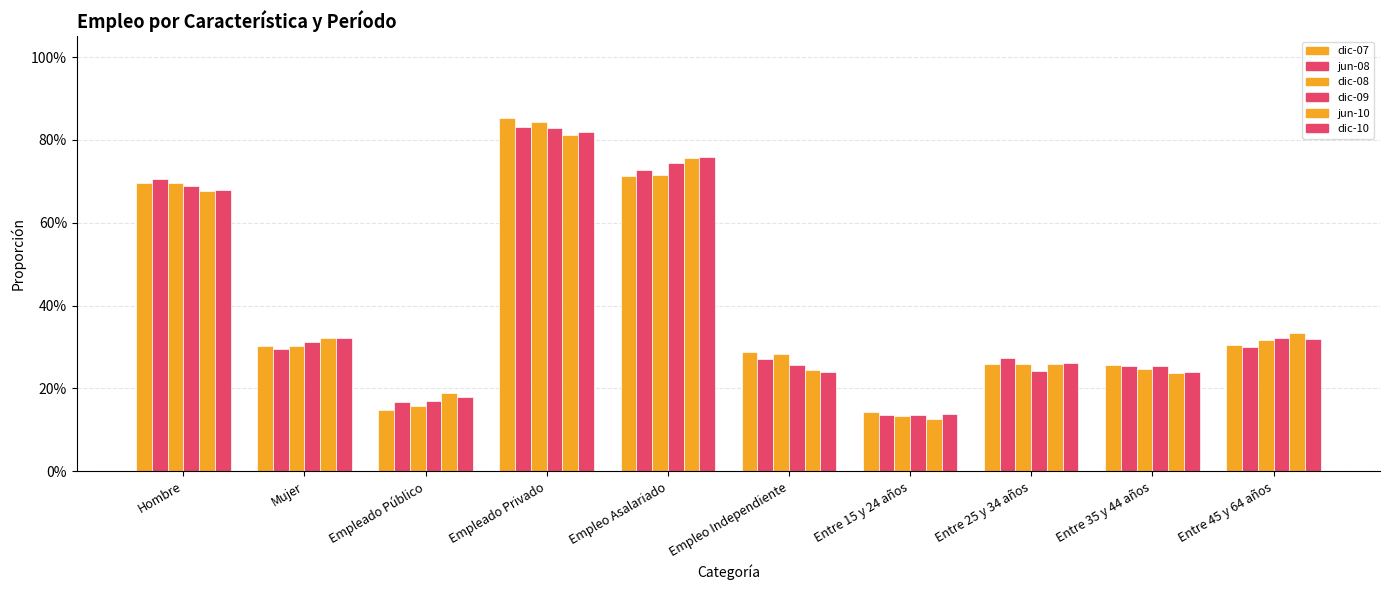

Count the number of categories in the chart.

10